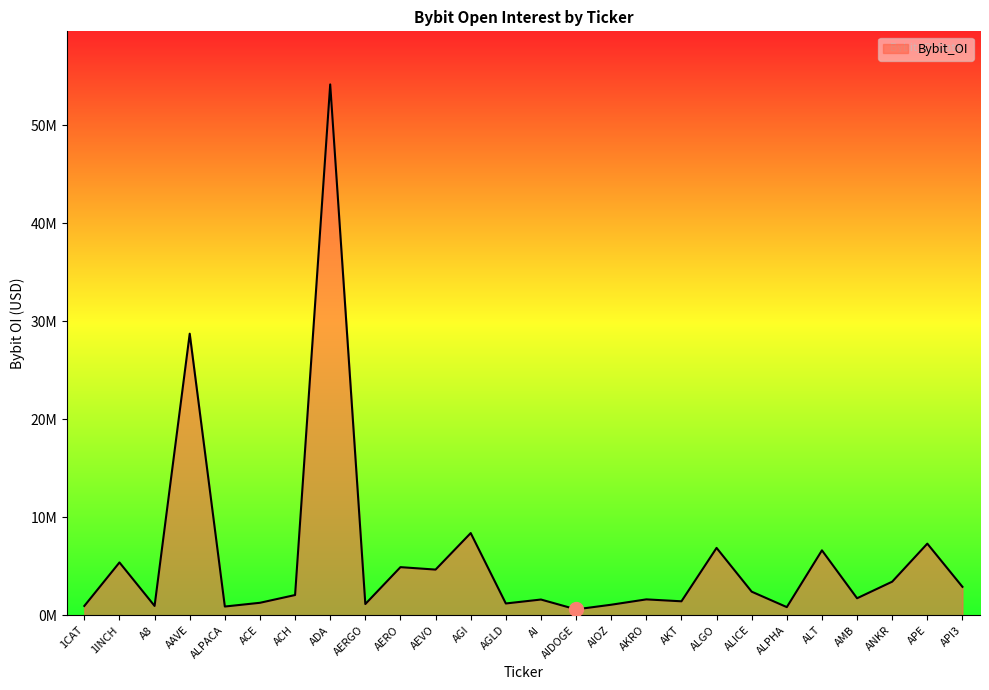

At which category does the chart reach its minimum across all series?

AIDOGE